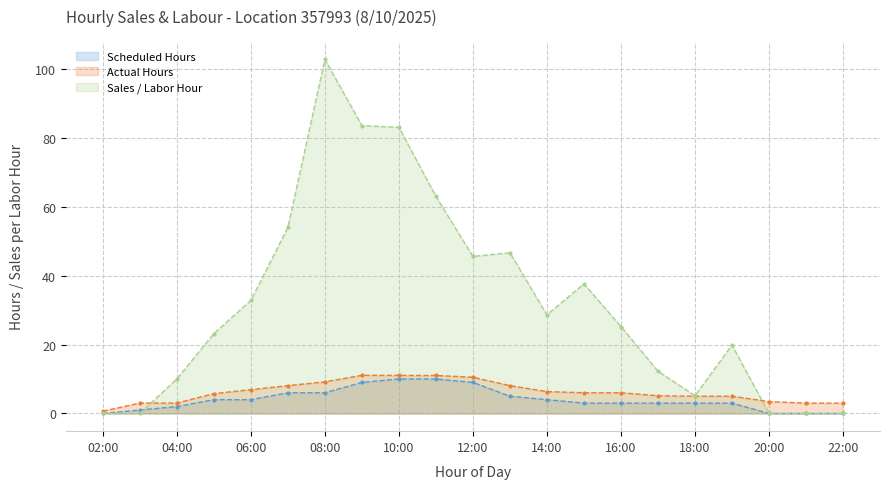

Which series changed the most between 10:00 and 19:00?

Sales / Labor Hour